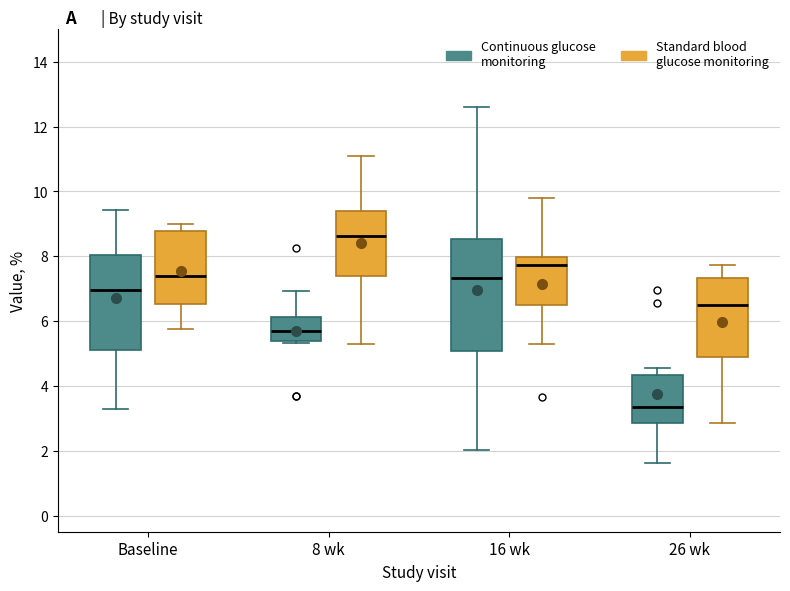

Which box has the highest median line?

8 wk (Standard blood glucose monitoring)